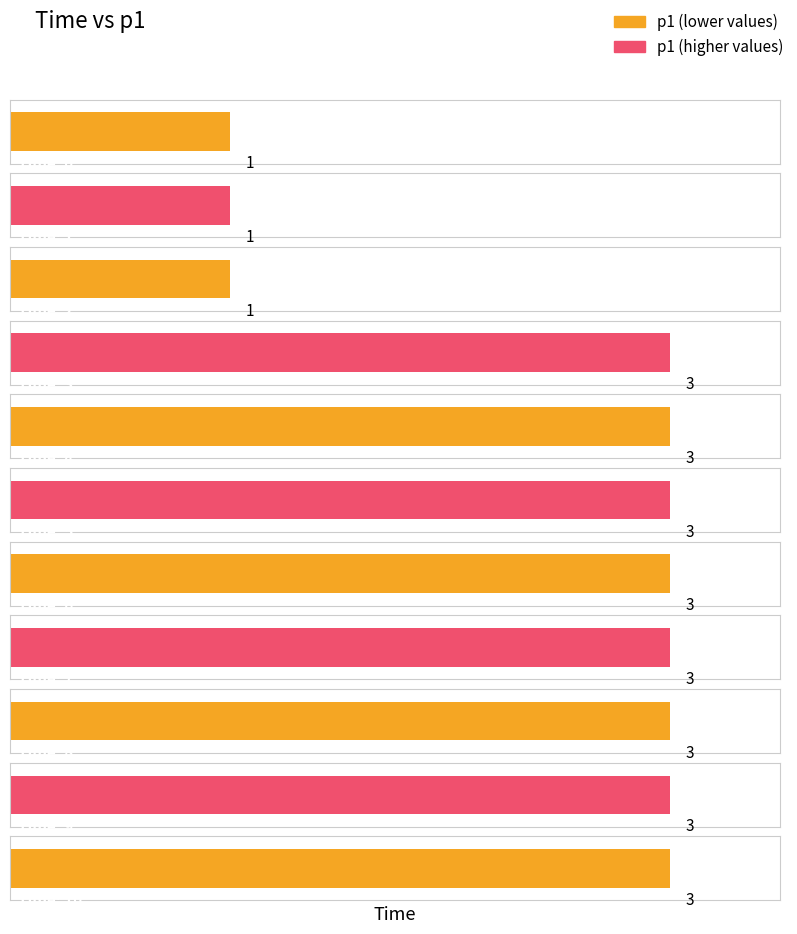

What is the difference between the maximum and minimum values?

2